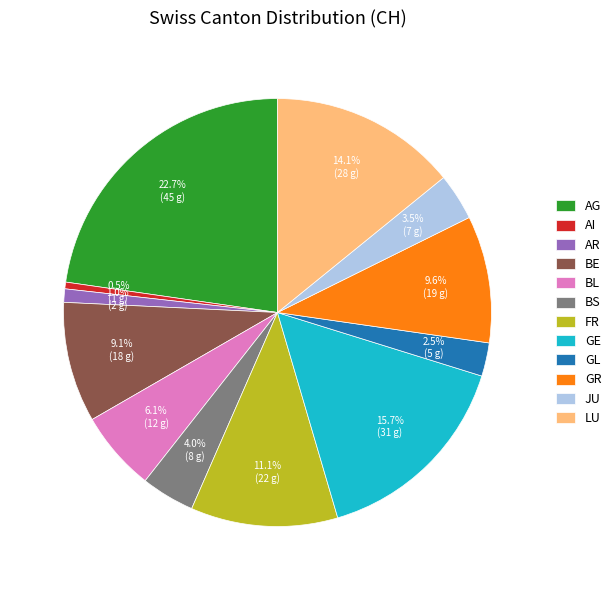

What percentage is NOT represented by GR?

90.4%